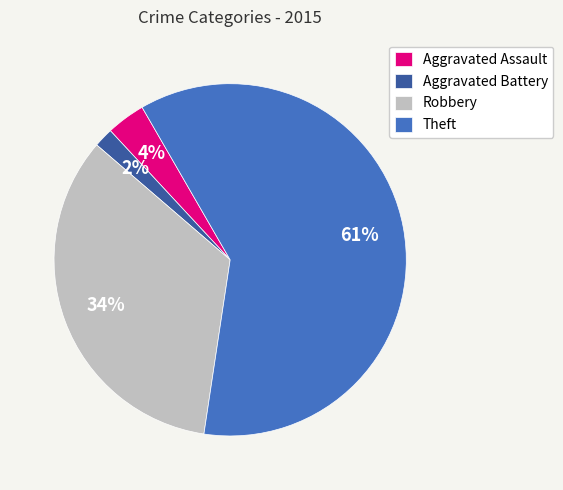

Which slice represents more than half of the pie?

Theft